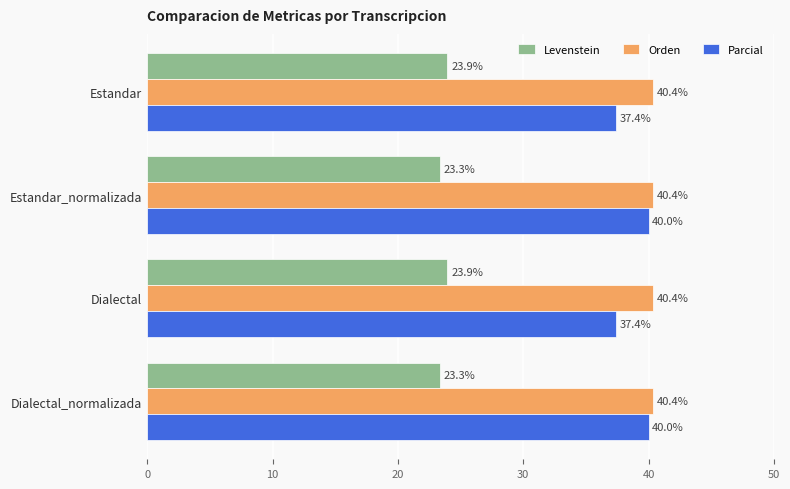

The Levenstein series shows 36.1 at Estandar_normalizada. True or false?

False